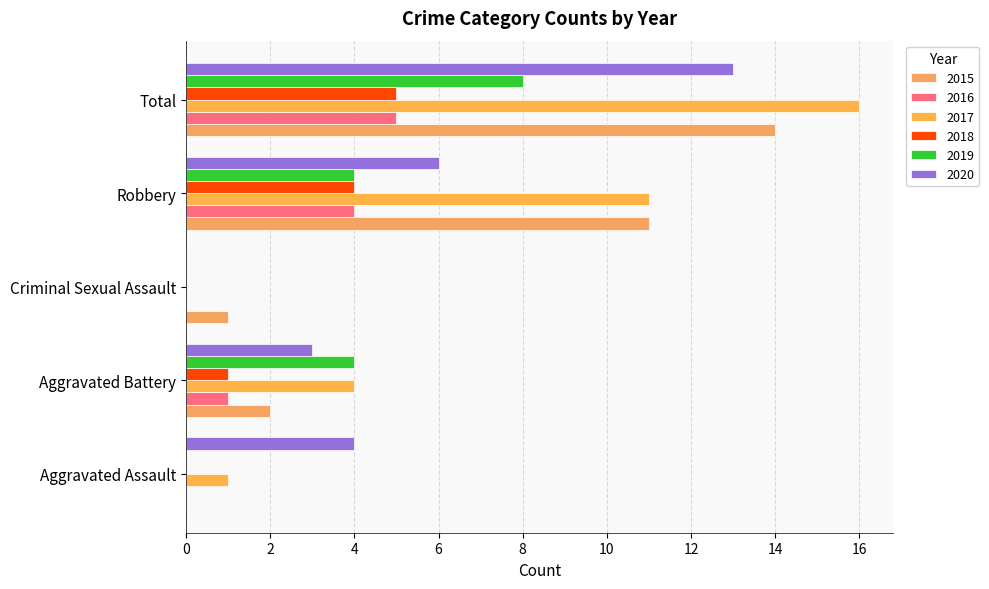

How many values in 2015 are above zero?

4